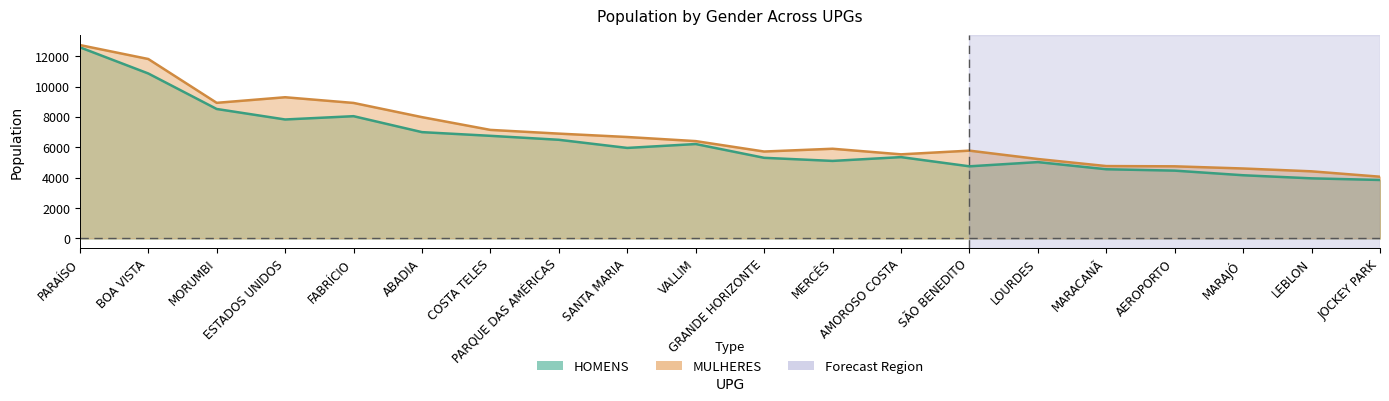

True or false: MULHERES and HOMENS cross at least once.

False